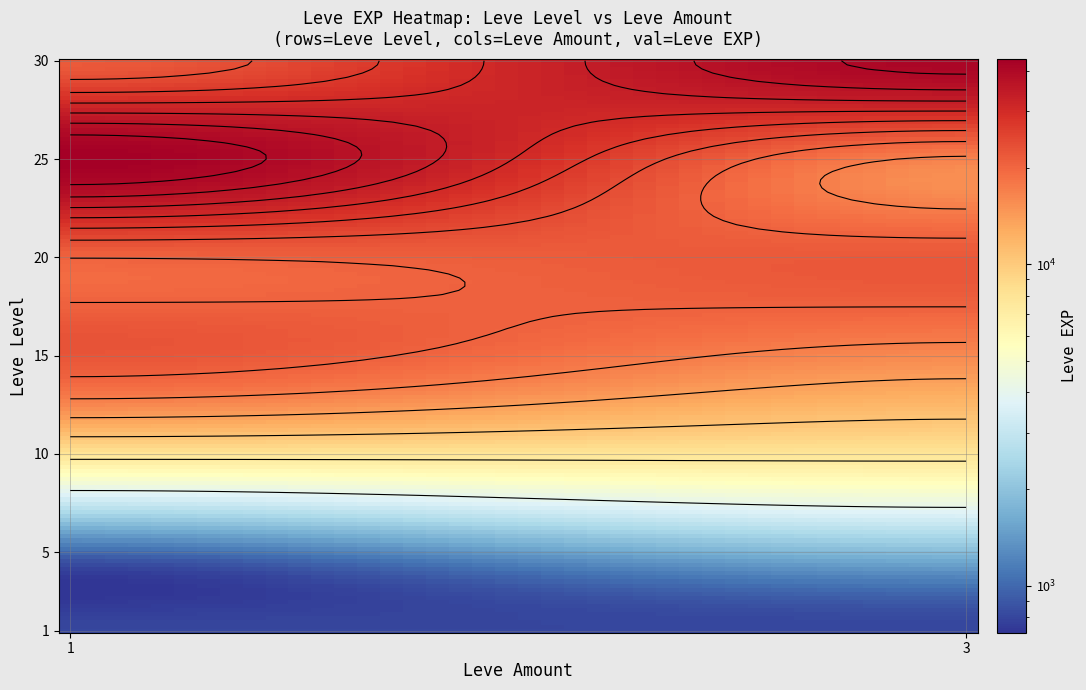

What is the change in value from 1_1 to 20_1?

+20800